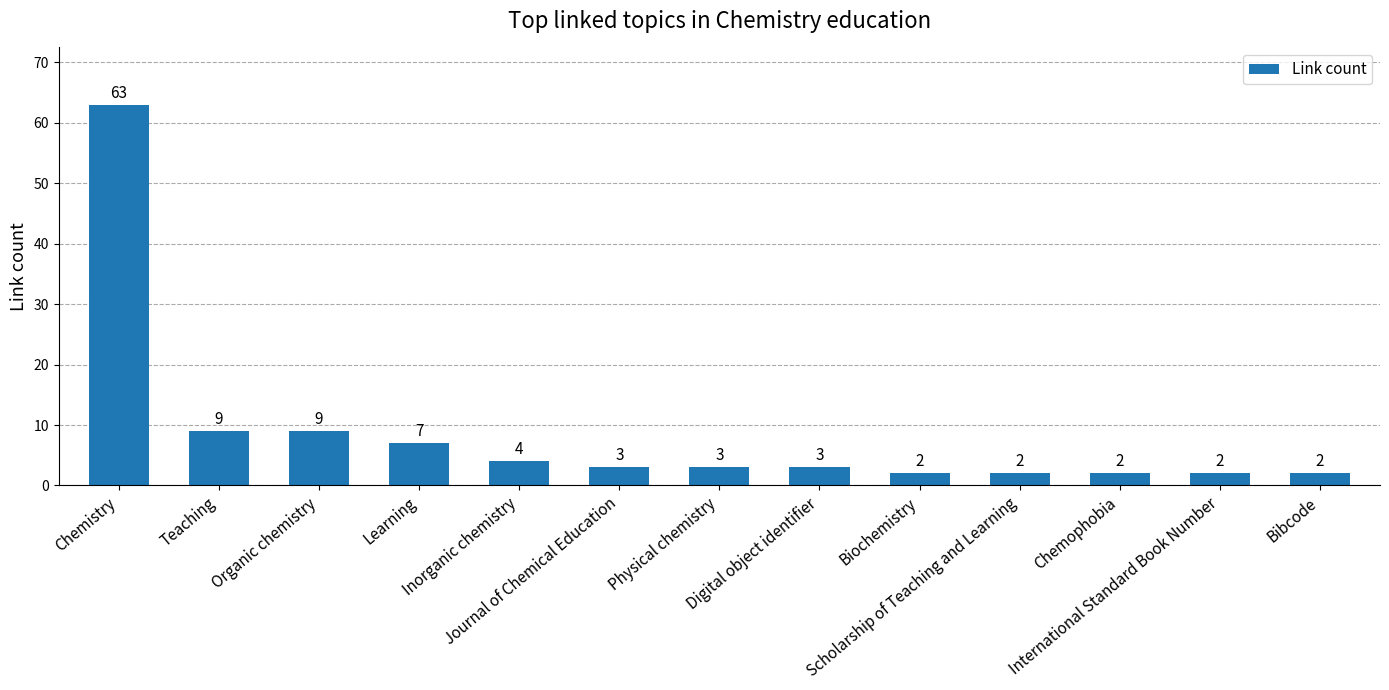

What is the maximum value shown in the chart?

63